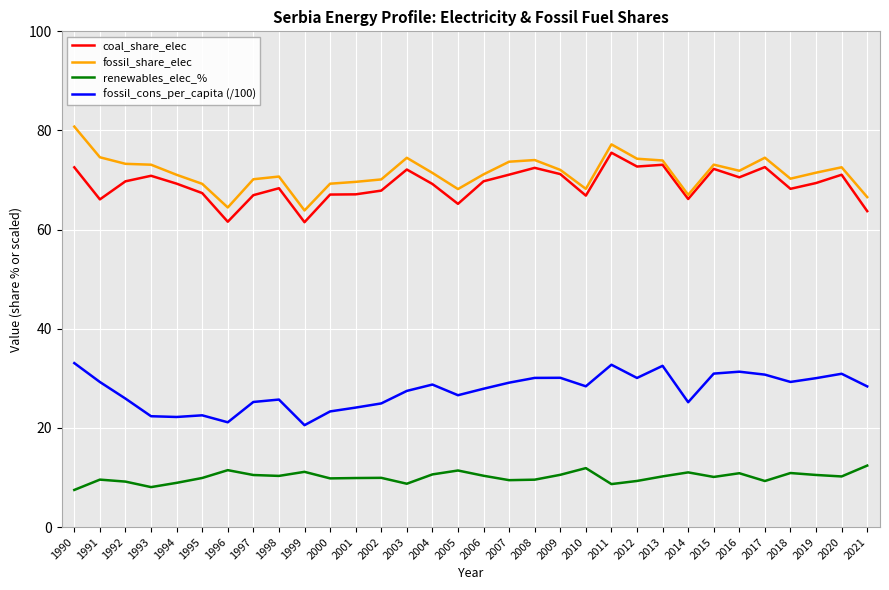

Which category has the highest value across all series?

1990